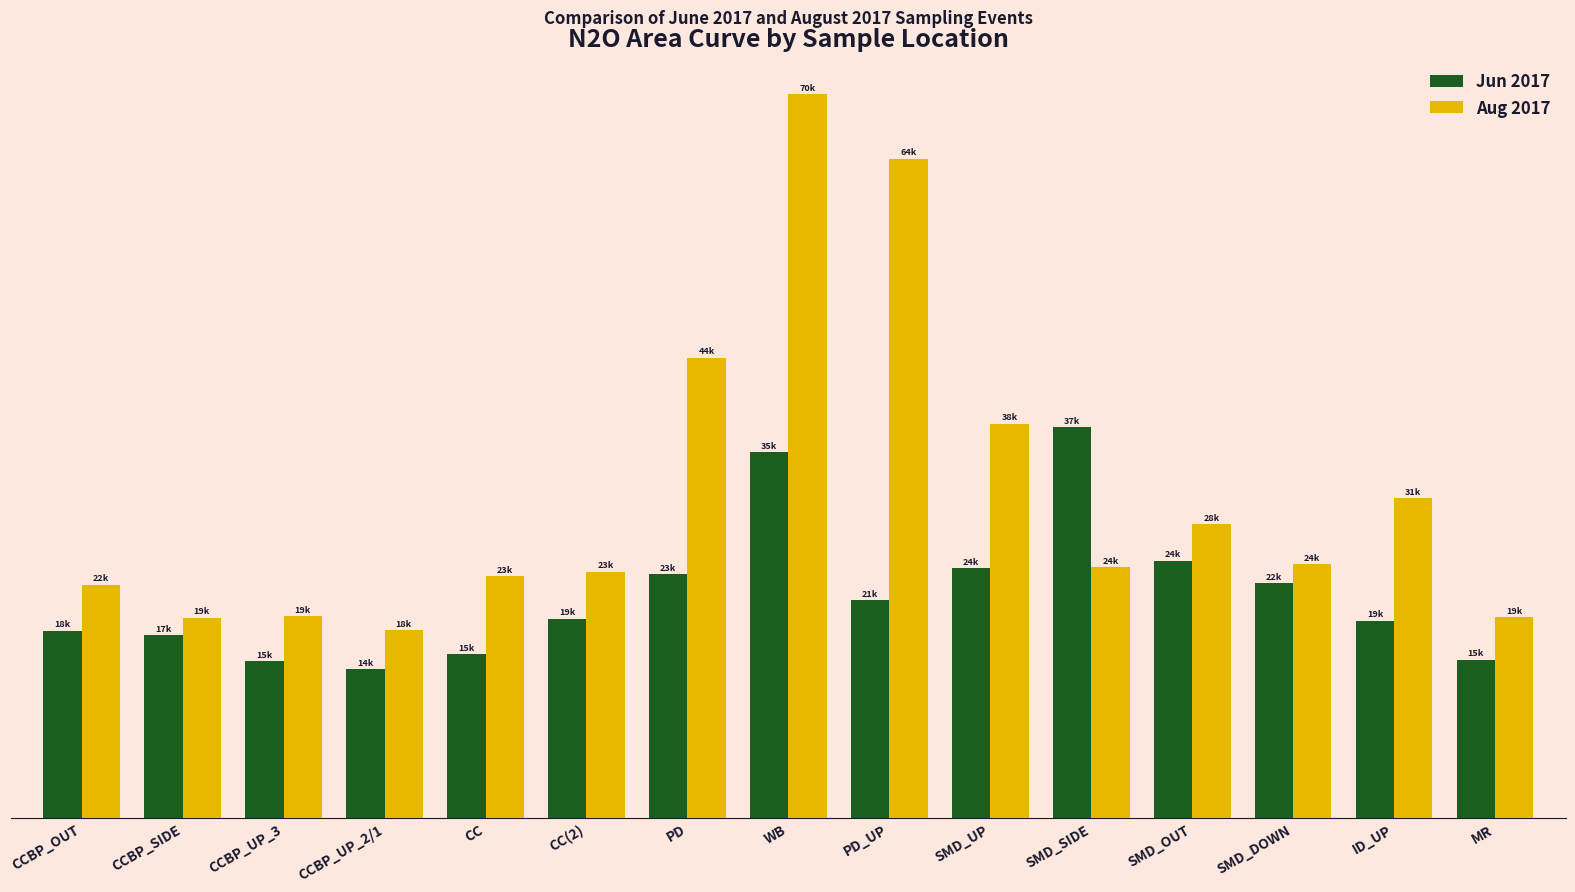

At how many categories does at least one series exceed 23652?

9